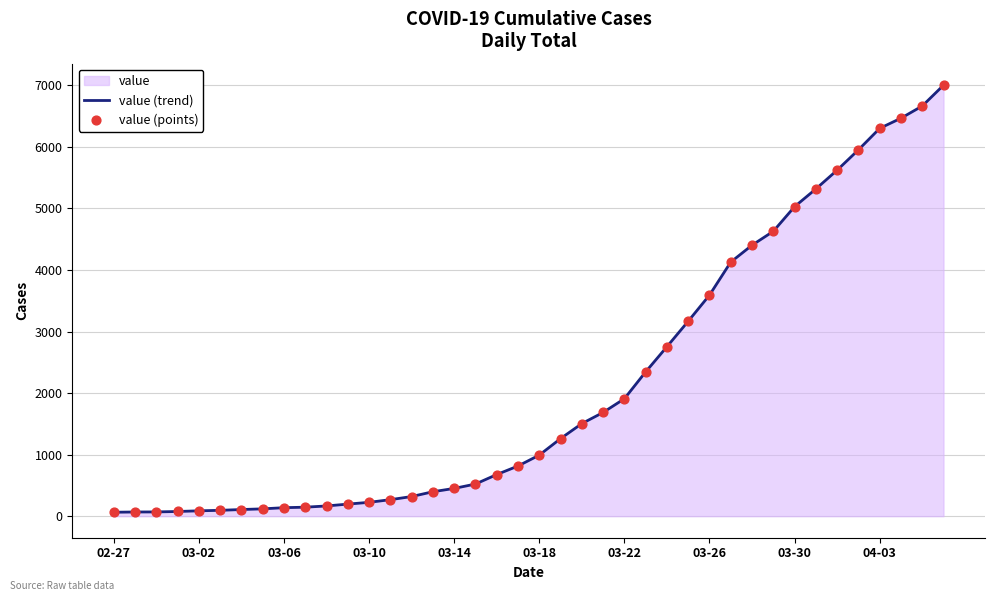

What is the change in value from 03-18 to 03-22?

+916